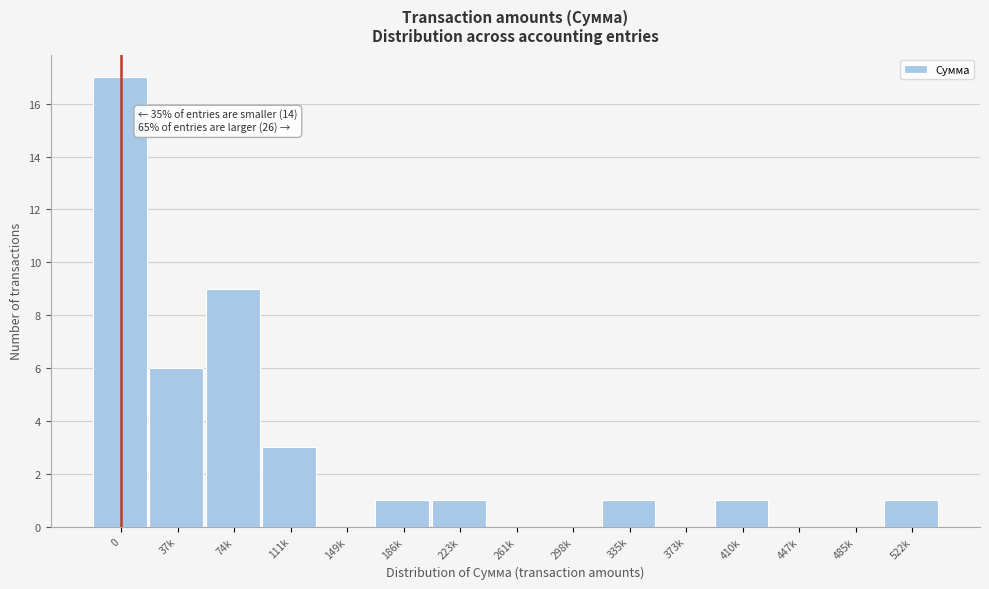

Reading left to right, extract all data points from this chart.

0=17	37k=6	74k=9	111k=3	149k=0	186k=1	223k=1	261k=0	298k=0	335k=1	373k=0	410k=1	447k=0	485k=0	522k=1